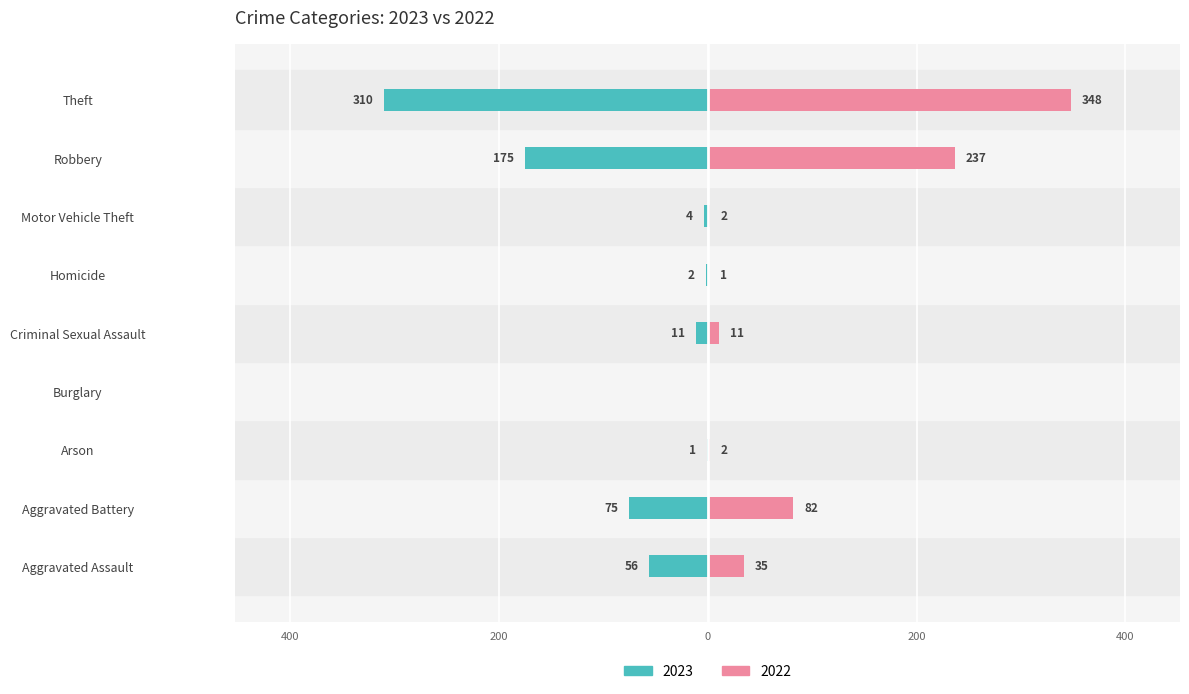

What is the difference between the second highest and minimum values in the 2022 series?

237